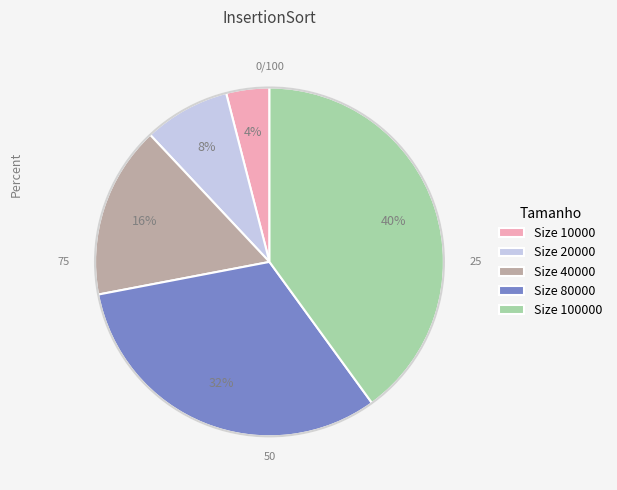

How many segments does this pie chart have?

5